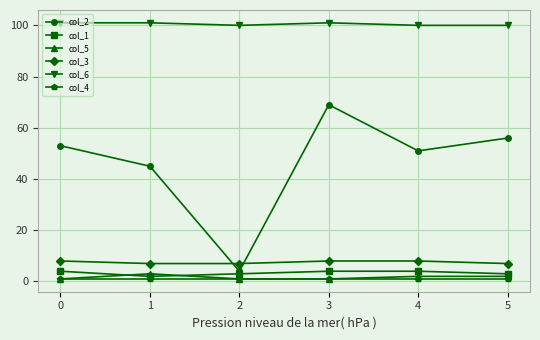

Where is the first local minimum for col_2?

2